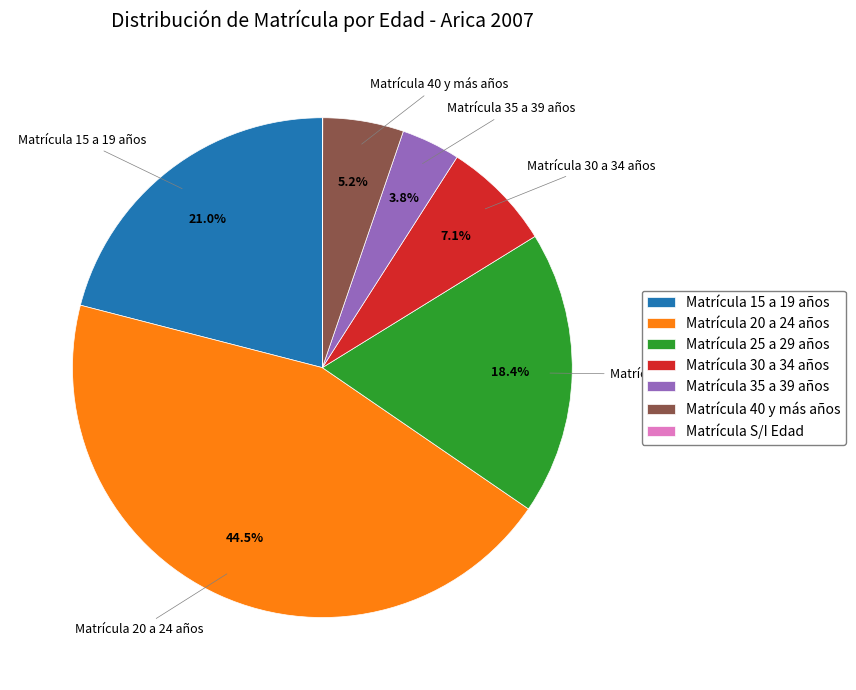

Does Matrícula 25 a 29 años account for over 50% of the chart?

No